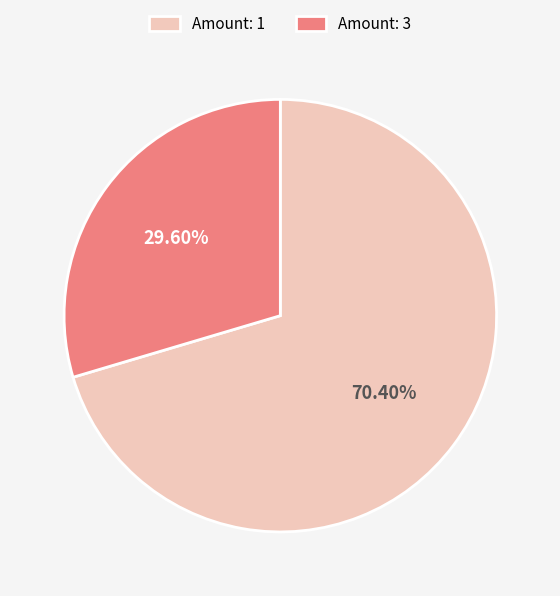

How many segments does this pie chart have?

2